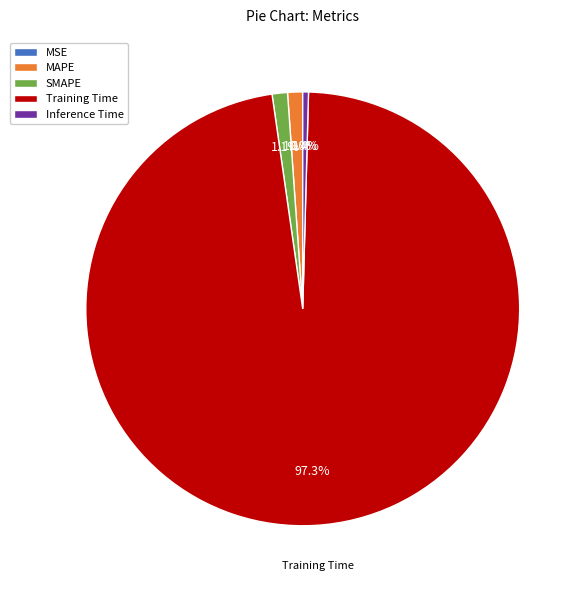

Is it true that Inference Time is 0% of the pie?

True